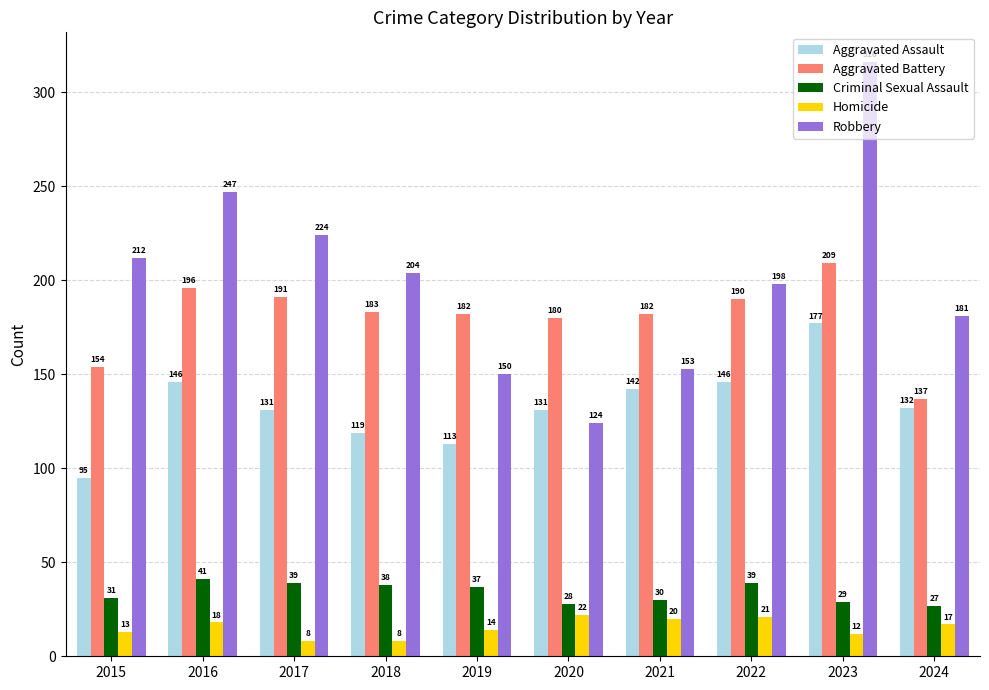

The value of Robbery at 2023 is 316. True or false?

True